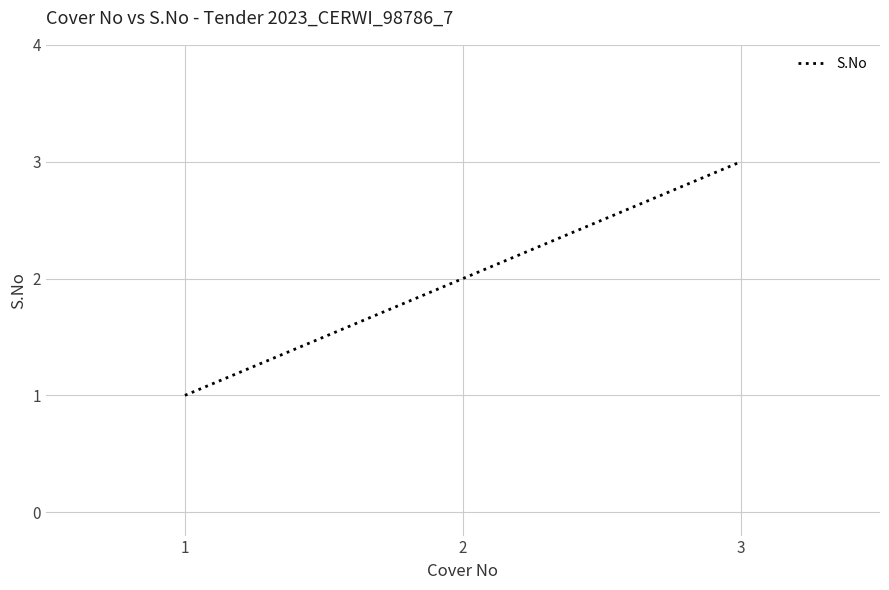

Rank the categories by value from highest to lowest.

3, 2, 1